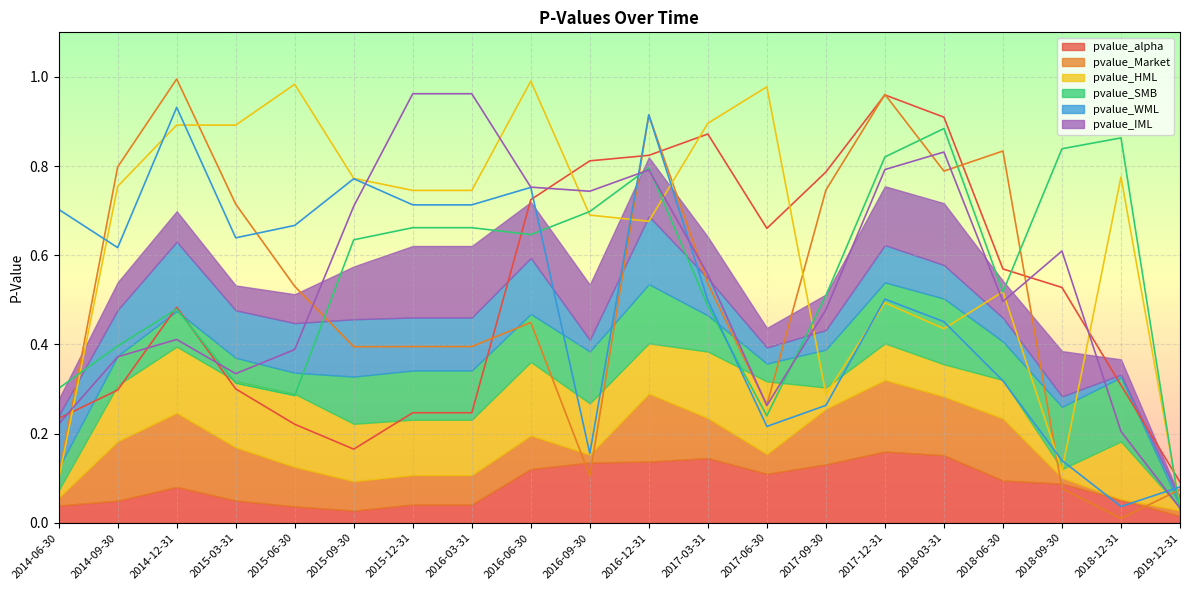

True or false: pvalue_WML and pvalue_SMB cross at least once.

True